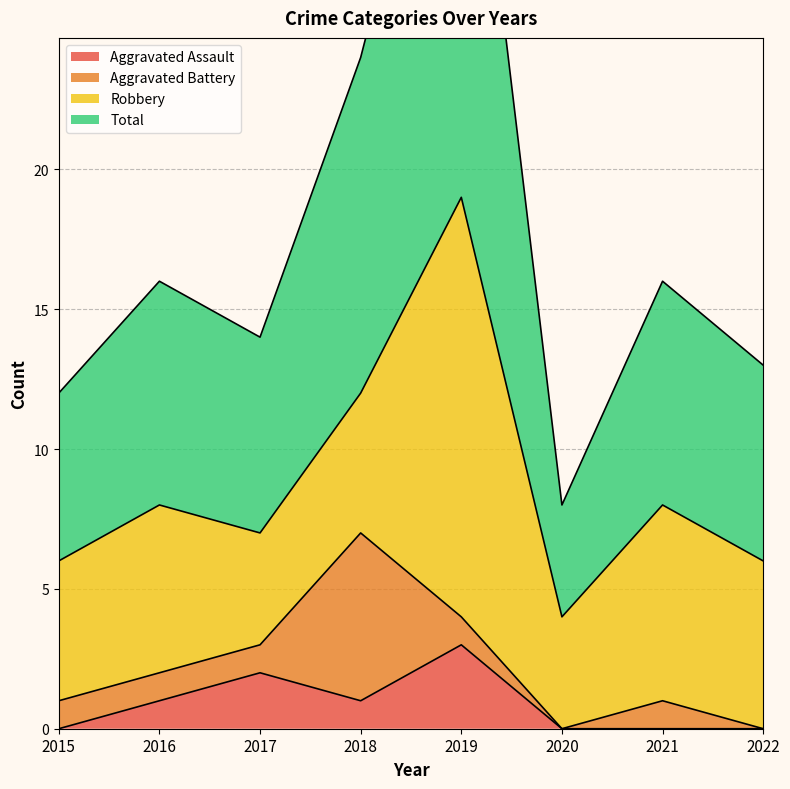

Which series changed the most between 2017 and 2019?

Total